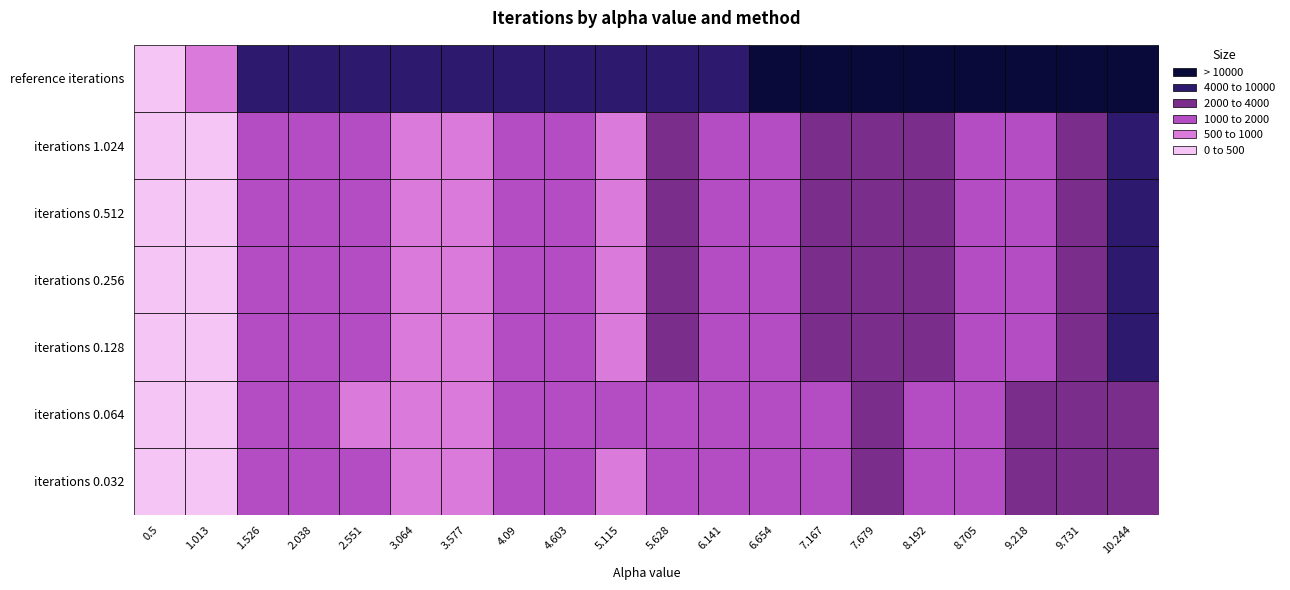

Reading left to right, extract all data points from this chart.

reference iterations: 24	903	8879	6783	6355	6561	6896	7306	7825	8425	9112	9848	10699	11528	12277	13221	14370	15571	16605	17706
iterations 1.024: 7	40	1592	1103	1025	849	584	1013	1253	956	2216	1080	1141	3050	2269	2498	1467	1447	2466	6366
iterations 0.512: 7	40	1592	1103	1025	849	584	1013	1253	956	2216	1080	1141	3050	2269	2498	1467	1447	2466	6366
iterations 0.256: 7	40	1592	1103	1025	849	584	1013	1253	956	2216	1080	1141	3050	2269	2498	1467	1447	2466	6366
iterations 0.128: 7	40	1481	1013	1025	849	584	1013	1253	956	2216	1080	1141	3050	2269	2498	1467	1447	2466	6366
iterations 0.064: 7	3	1481	1013	989	769	908	1405	1236	1032	1275	1175	1788	1533	3492	1913	1729	3713	2118	3511
iterations 0.032: 7	3	1481	1013	1011	804	921	1405	1056	921	1275	1175	1788	1533	3492	1913	1729	3713	2118	3511